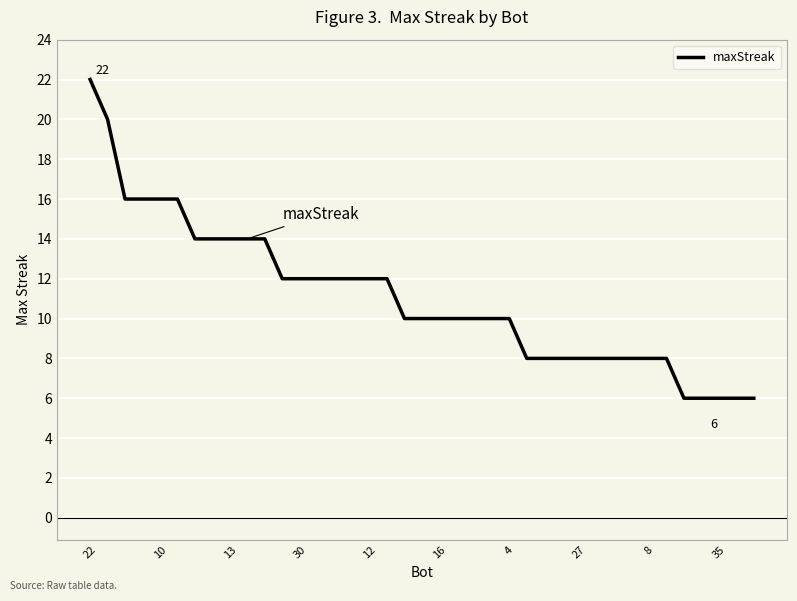

What is the difference between the maximum and minimum values?

16